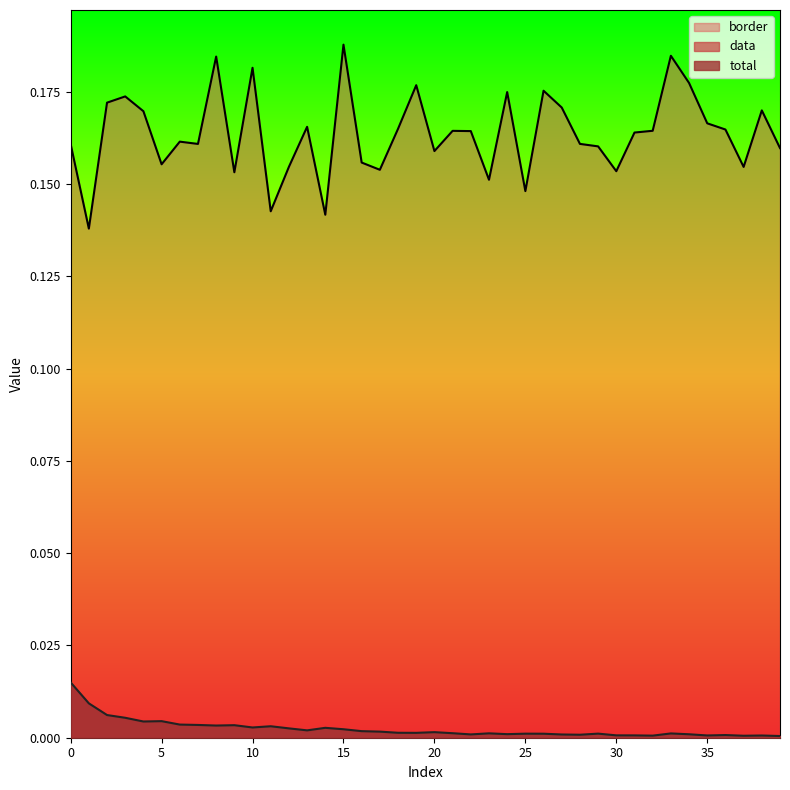

List the labels in order of border value, smallest first.

1, 14, 11, 25, 23, 9, 30, 17, 37, 12, 5, 16, 20, 39, 29, 0, 7, 28, 6, 31, 22, 21, 32, 36, 18, 13, 35, 4, 38, 27, 2, 3, 24, 26, 19, 34, 10, 8, 33, 15